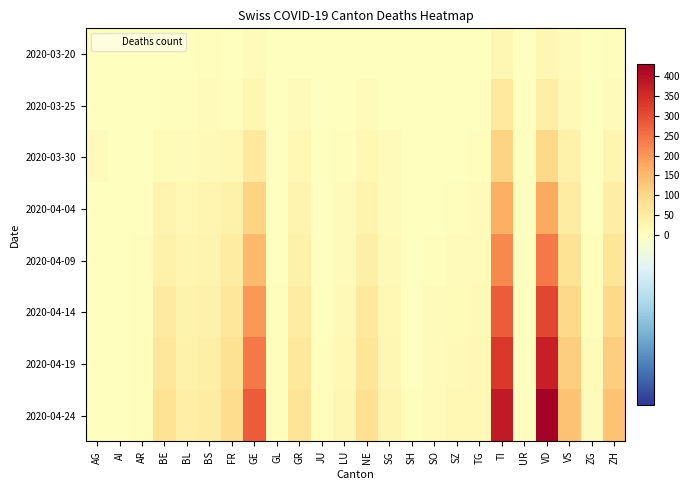

Reading left to right, what are all the values shown in this chart?

2020-03-20: AG=1	AI=0	AR=0	BE=2	BL=3	BS=4	FR=1	GE=9	GL=0	GR=3	JU=0	LU=0	NE=3	SG=0	SH=0	SO=0	SZ=3	TG=3	TI=22	UR=0	VD=21	VS=7	ZG=0	ZH=4
2020-03-25: AG=2	AI=0	AR=2	BE=6	BL=5	BS=8	FR=6	GE=23	GL=0	GR=8	JU=0	LU=2	NE=9	SG=1	SH=0	SO=1	SZ=0	TG=3	TI=60	UR=0	VD=42	VS=15	ZG=0	ZH=10
2020-03-30: AG=8	AI=0	AR=2	BE=13	BL=7	BS=15	FR=17	GE=58	GL=2	GR=19	JU=0	LU=6	NE=20	SG=7	SH=0	SO=0	SZ=2	TG=6	TI=105	UR=0	VD=97	VS=35	ZG=1	ZH=24
2020-04-04: AG=0	AI=0	AR=3	BE=28	BL=19	BS=24	FR=37	GE=106	GL=2	GR=30	JU=0	LU=7	NE=30	SG=9	SH=1	SO=3	SZ=5	TG=7	TI=165	UR=1	VD=175	VS=53	ZG=2	ZH=48
2020-04-09: AG=0	AI=0	AR=4	BE=40	BL=26	BS=30	FR=52	GE=150	GL=3	GR=40	JU=2	LU=10	NE=42	SG=14	SH=2	SO=5	SZ=8	TG=10	TI=220	UR=1	VD=240	VS=75	ZG=4	ZH=70
2020-04-14: AG=0	AI=0	AR=5	BE=55	BL=32	BS=38	FR=65	GE=200	GL=4	GR=52	JU=3	LU=14	NE=58	SG=18	SH=3	SO=7	SZ=12	TG=14	TI=280	UR=2	VD=310	VS=95	ZG=6	ZH=95
2020-04-19: AG=0	AI=0	AR=5	BE=65	BL=38	BS=45	FR=78	GE=240	GL=4	GR=62	JU=4	LU=18	NE=70	SG=22	SH=3	SO=8	SZ=15	TG=17	TI=330	UR=2	VD=370	VS=115	ZG=7	ZH=115
2020-04-24: AG=0	AI=0	AR=6	BE=75	BL=44	BS=52	FR=90	GE=280	GL=5	GR=72	JU=5	LU=22	NE=82	SG=26	SH=4	SO=10	SZ=18	TG=20	TI=380	UR=3	VD=430	VS=135	ZG=9	ZH=135